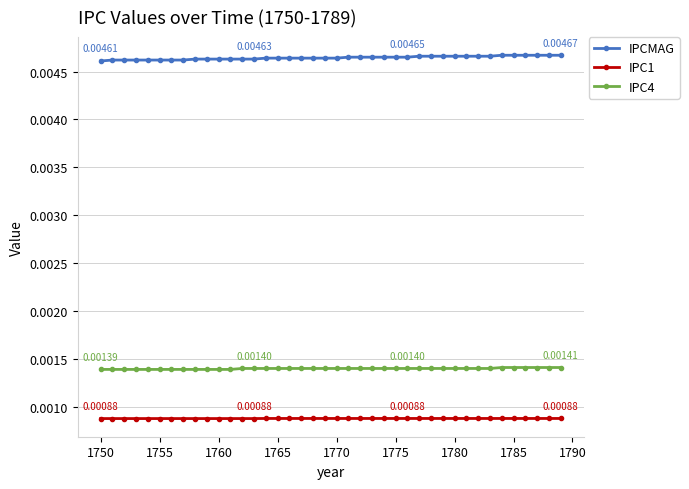

True or false: IPC1 and IPC4 cross at least once.

False